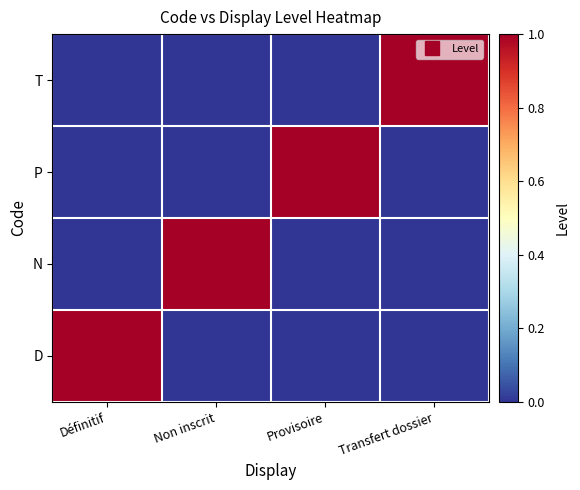

Reading left to right, transcribe all the data shown in this chart.

D: Définitif=1	Non inscrit=0	Provisoire=0	Transfert dossier=0
N: Définitif=0	Non inscrit=1	Provisoire=0	Transfert dossier=0
P: Définitif=0	Non inscrit=0	Provisoire=1	Transfert dossier=0
T: Définitif=0	Non inscrit=0	Provisoire=0	Transfert dossier=1